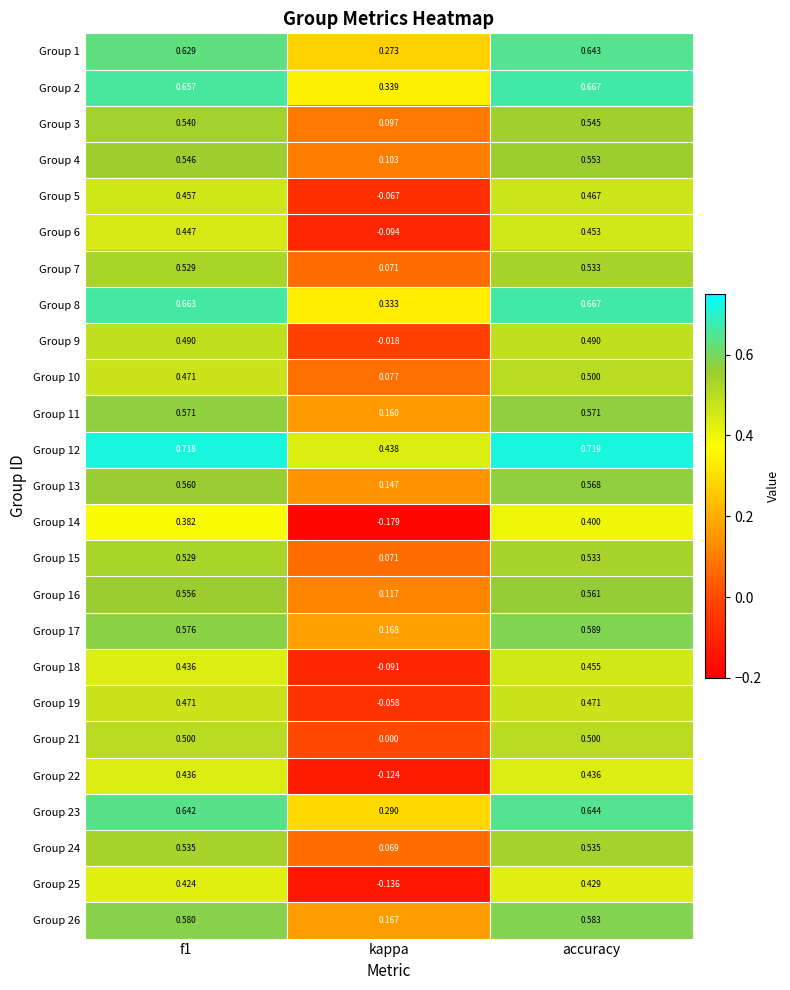

Which label corresponds to the smallest value in the chart?

kappa